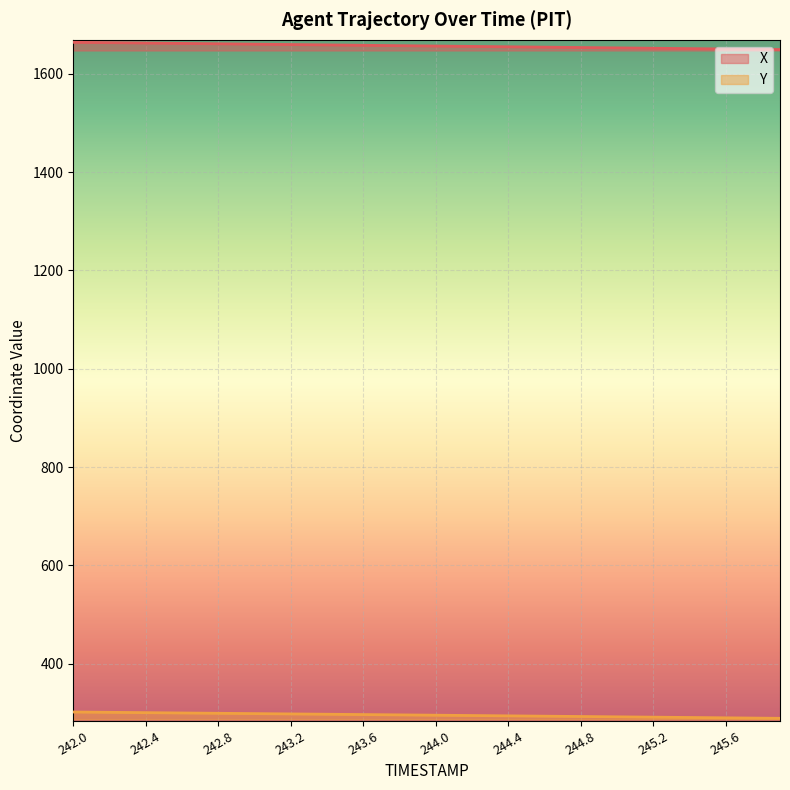

What are all the series names shown in the legend?

X, Y